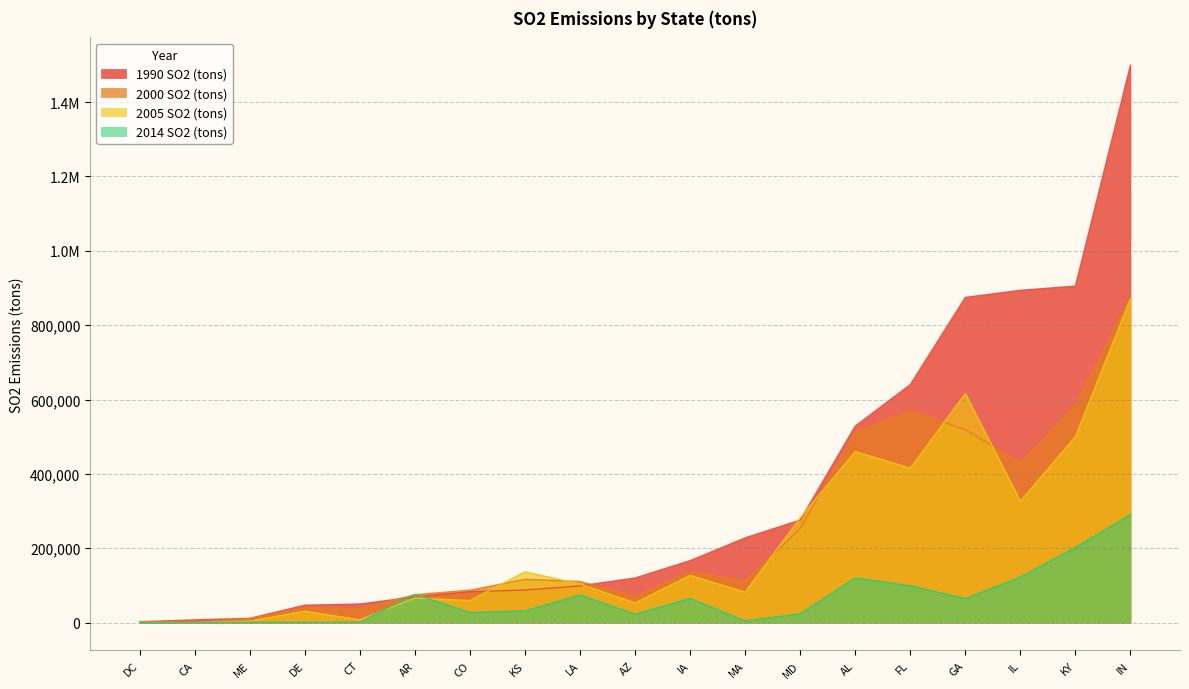

Is it true that 2005 SO2 (tons) equals 517868.5 at IL?

False